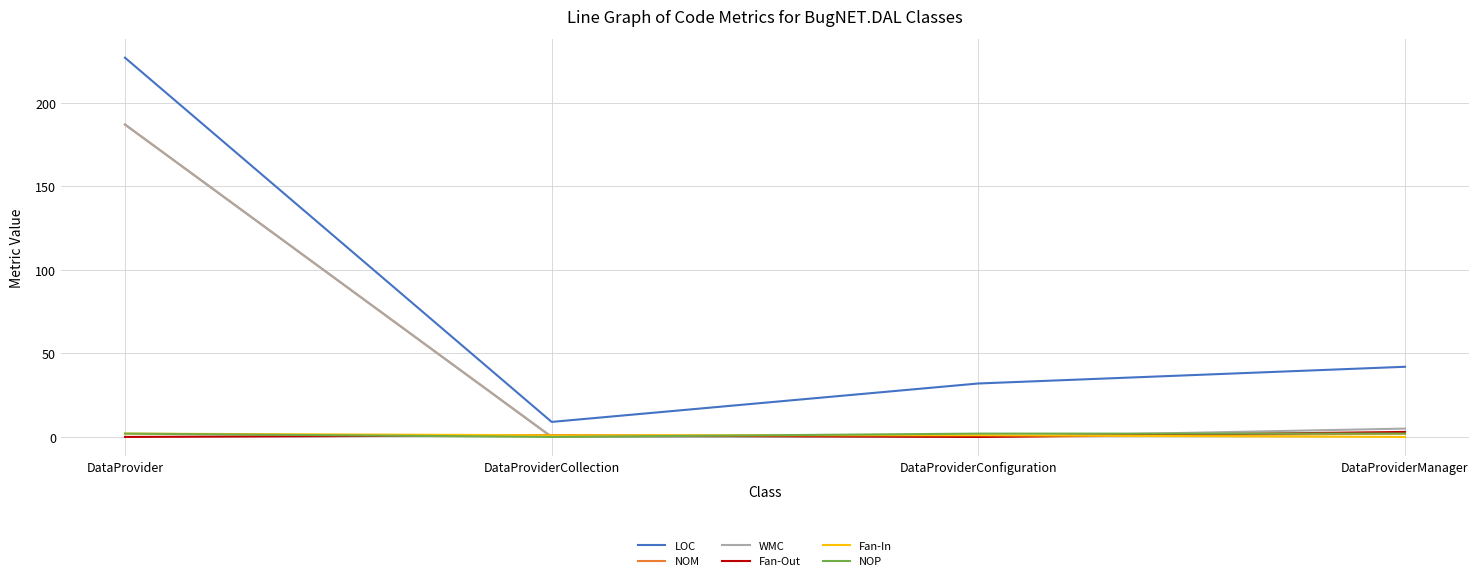

True or false: Fan-In and LOC cross at least once.

False